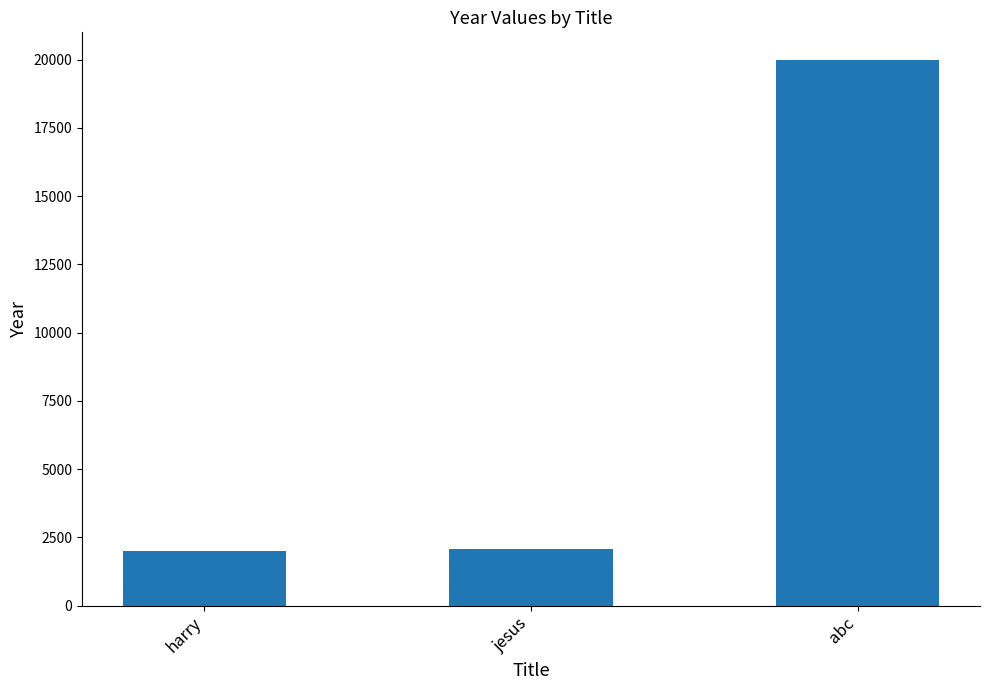

True or false: the data shows 2090 at jesus.

True